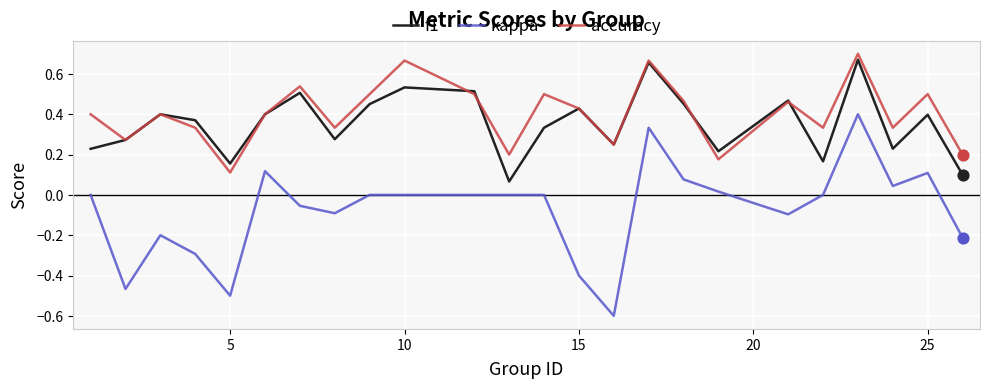

Which series has the largest total across all categories?

accuracy